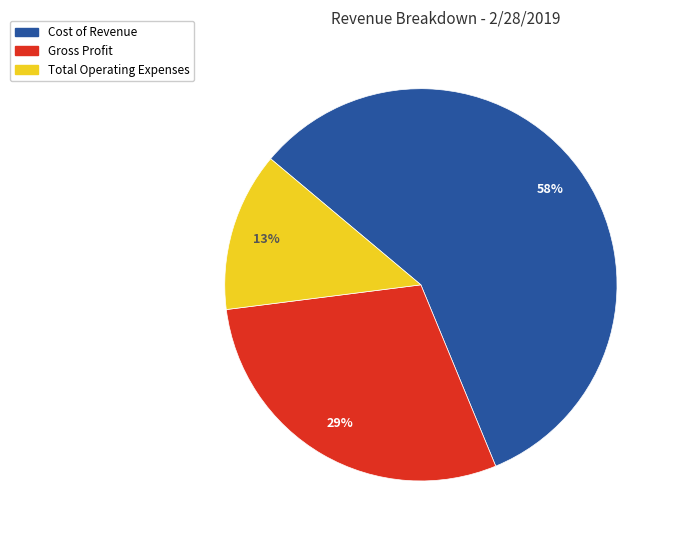

What percentage is the Total Operating Expenses slice, to the nearest percent?

13%